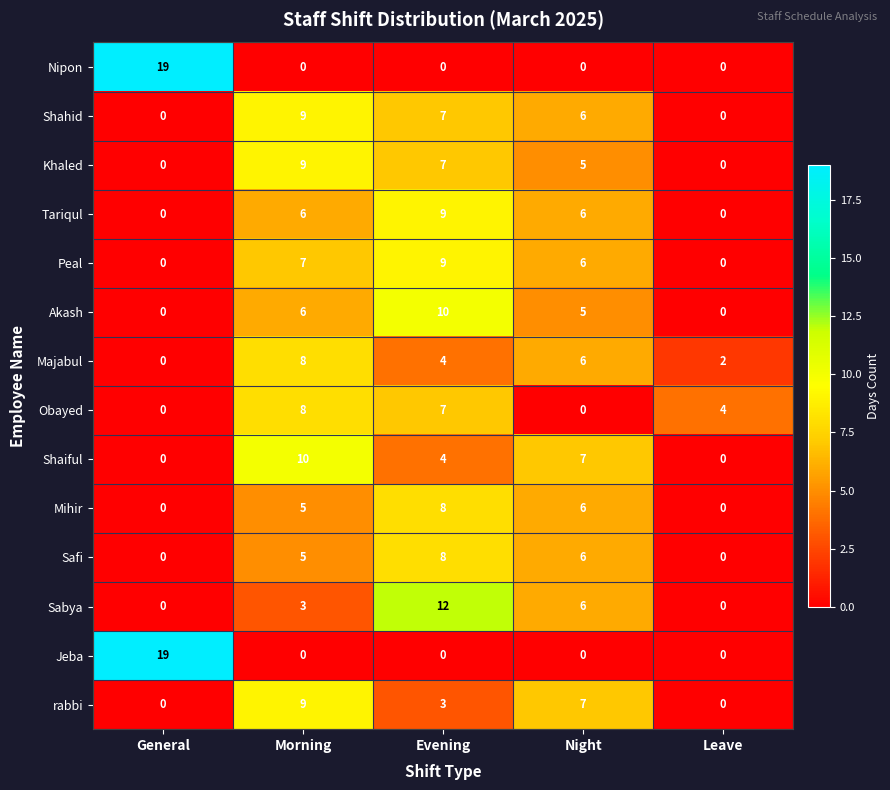

At which label is Obayed closest to 4?

Leave